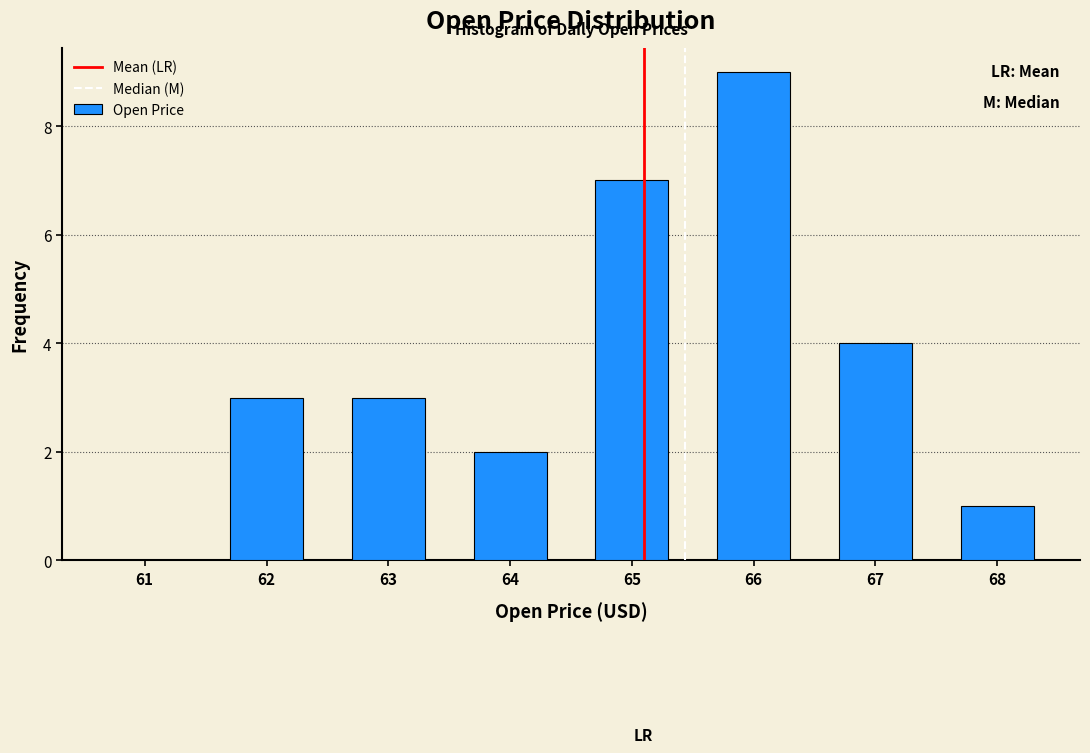

Reading left to right, what are all the values shown in this chart?

61=0	62=3	63=3	64=2	65=7	66=9	67=4	68=1